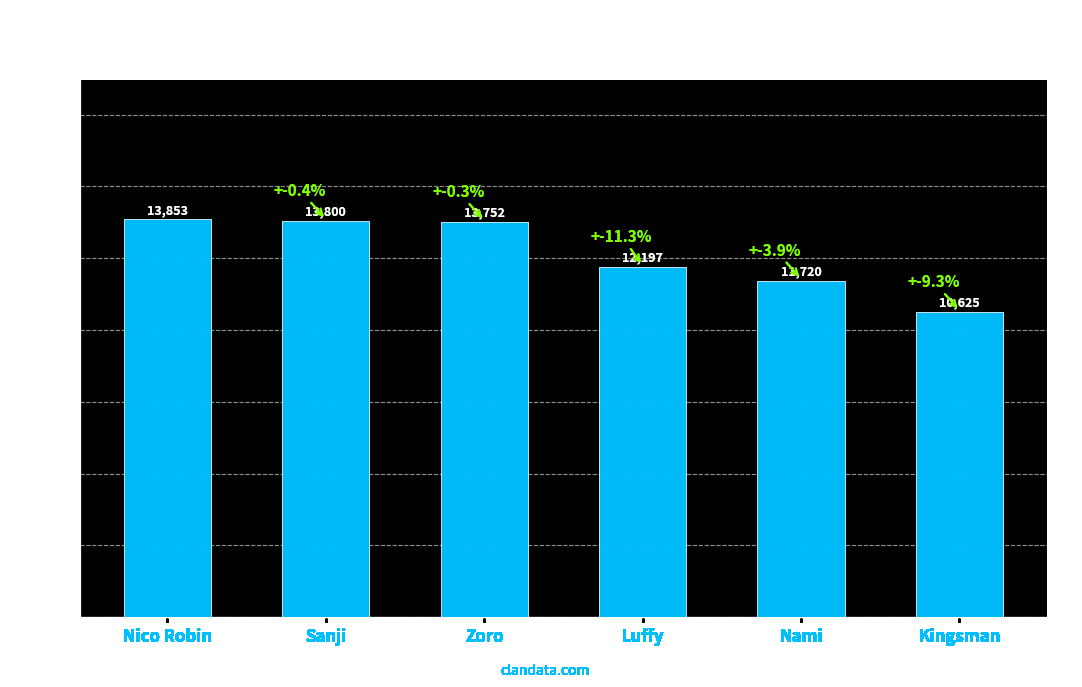

Is it true that the value at Luffy is 17999?

False